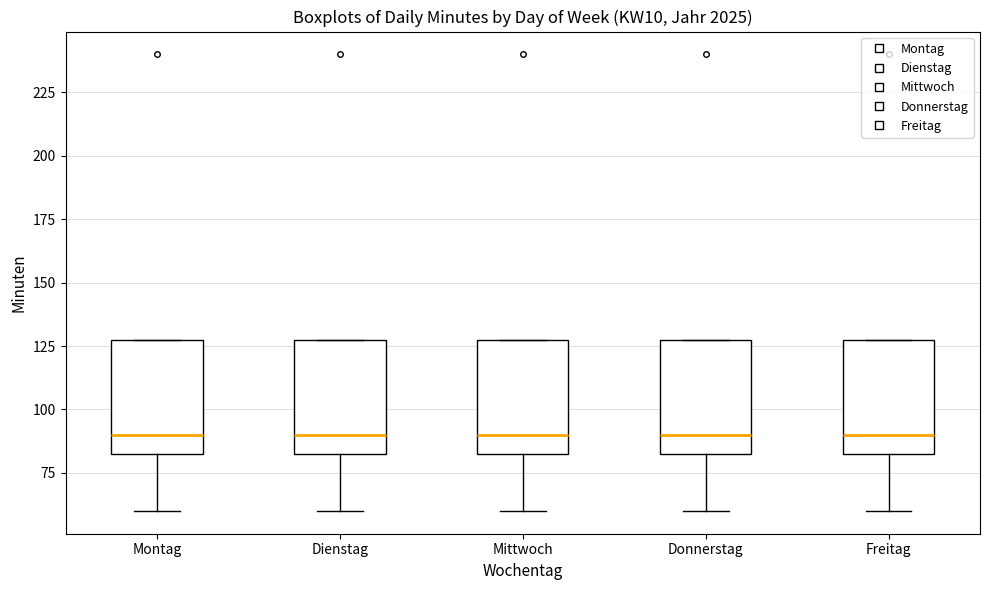

Where does the median line of the box for Montag sit on the y-axis? The values are not printed on the chart, so give them approximately, as read against the axis.

90